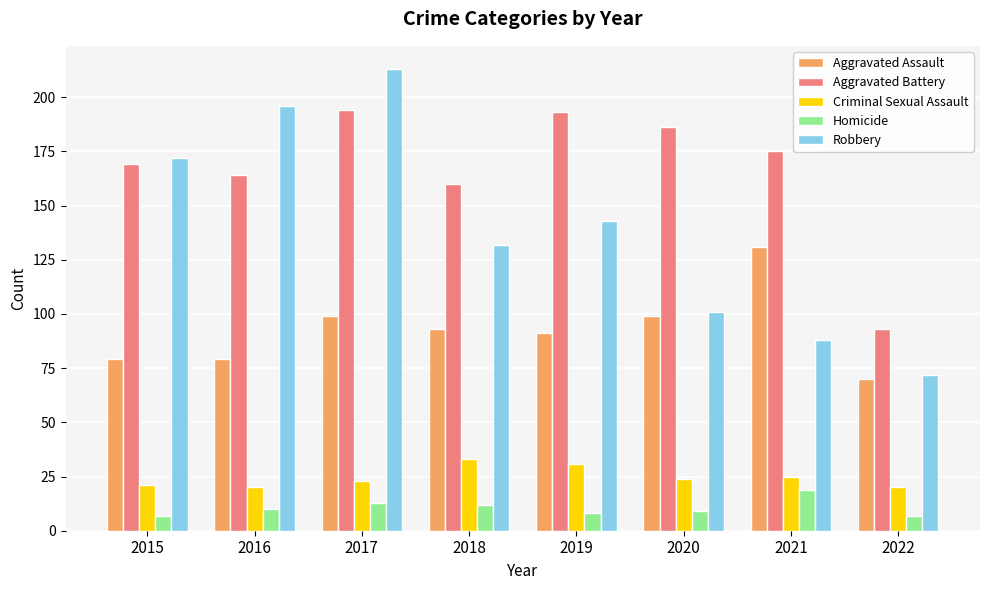

Rank the series by their maximum value, from lowest to highest.

Homicide, Criminal Sexual Assault, Aggravated Assault, Aggravated Battery, Robbery